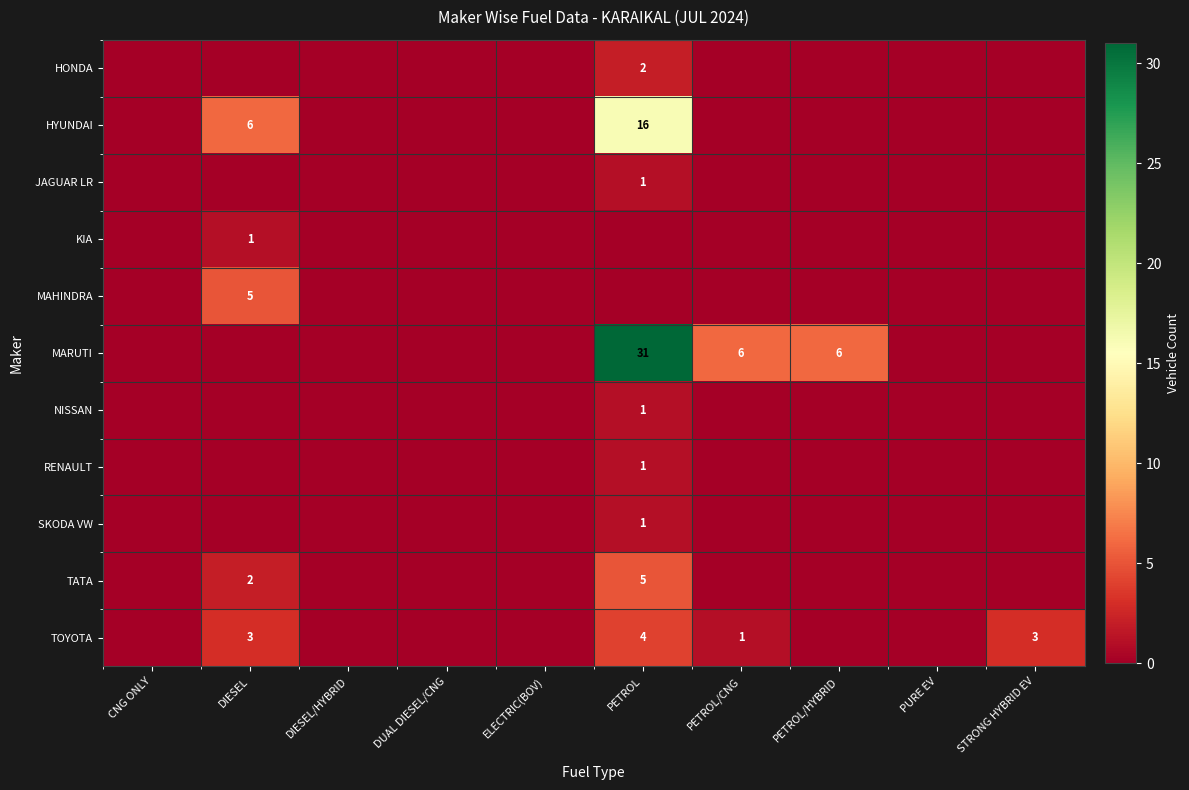

The value of MAHINDRA at DIESEL is 5. True or false?

True